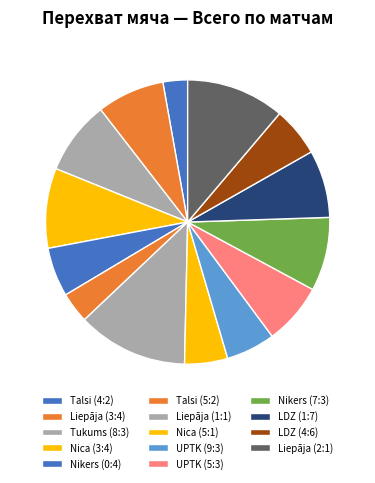

Combined, do Nica (5:1) and Nikers (7:3) account for over 50%?

No